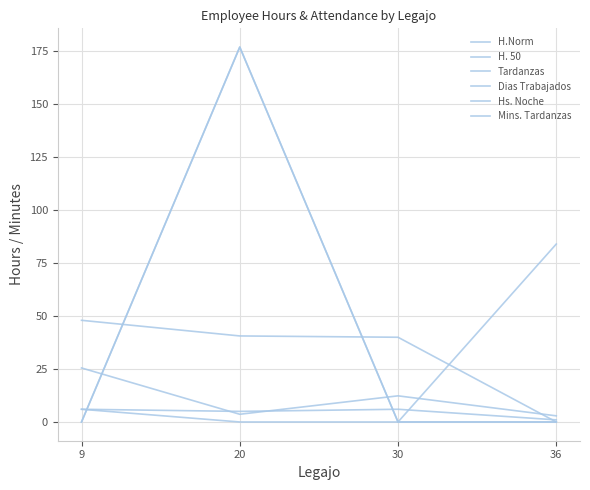

Does the chart have visible grid lines?

Yes